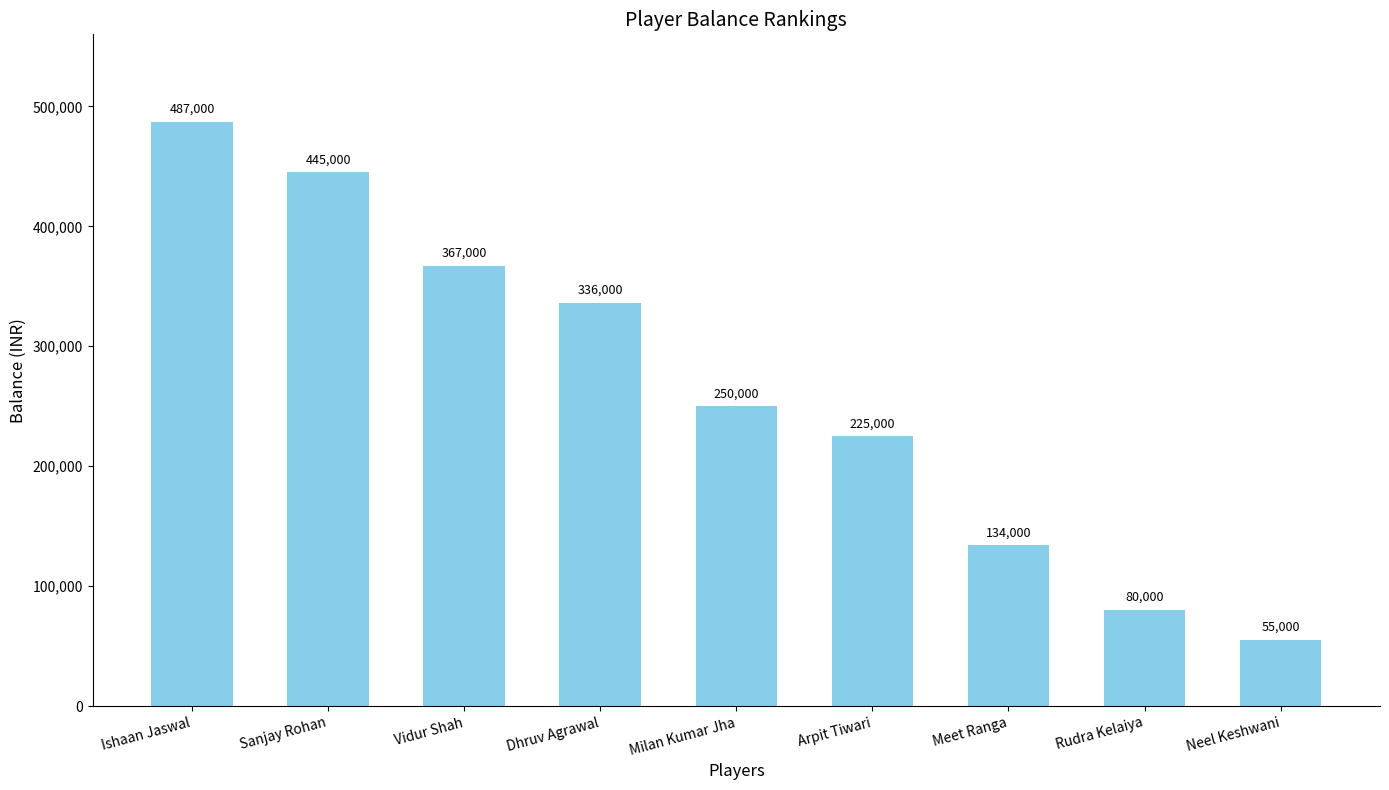

List the labels in order of value, largest first.

Ishaan Jaswal, Sanjay Rohan, Vidur Shah, Dhruv Agrawal, Milan Kumar Jha, Arpit Tiwari, Meet Ranga, Rudra Kelaiya, Neel Keshwani